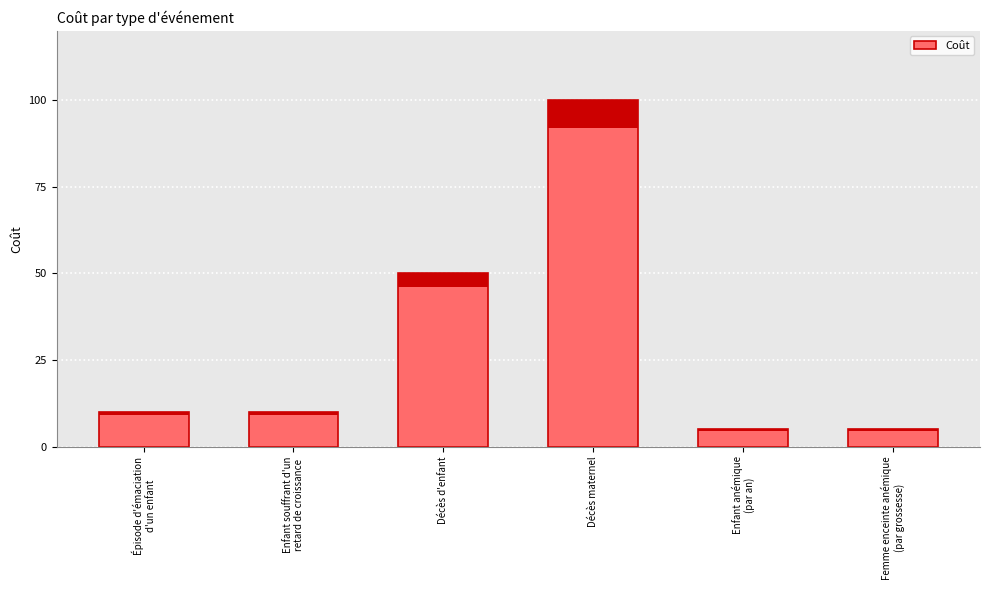

What is the difference between the second highest and second lowest values?

45